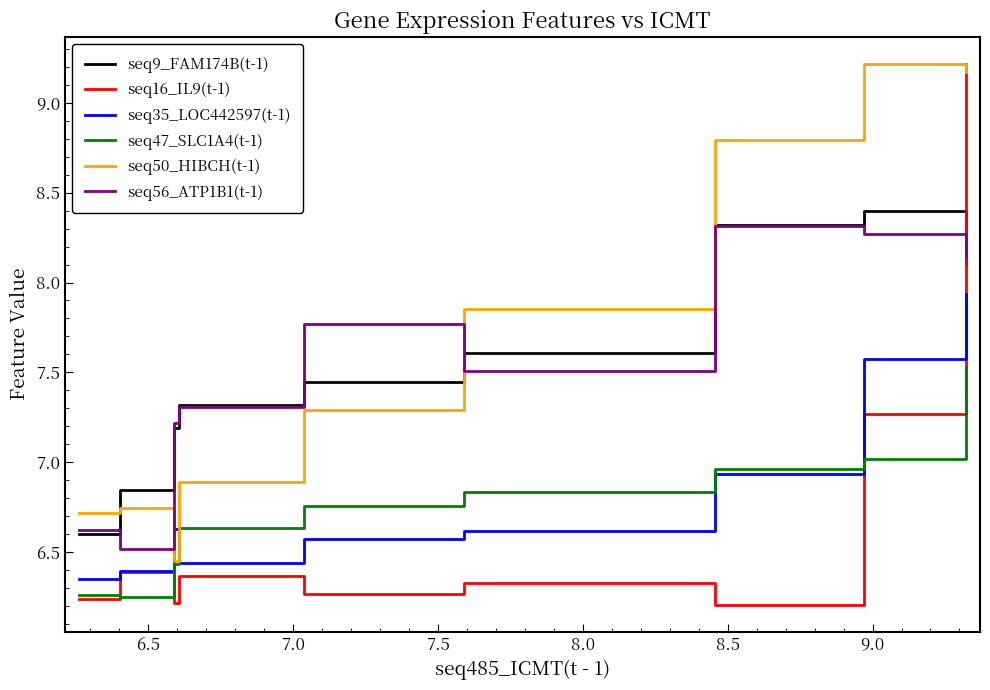

Which series has the largest range (max minus min)?

seq16_IL9(t-1)